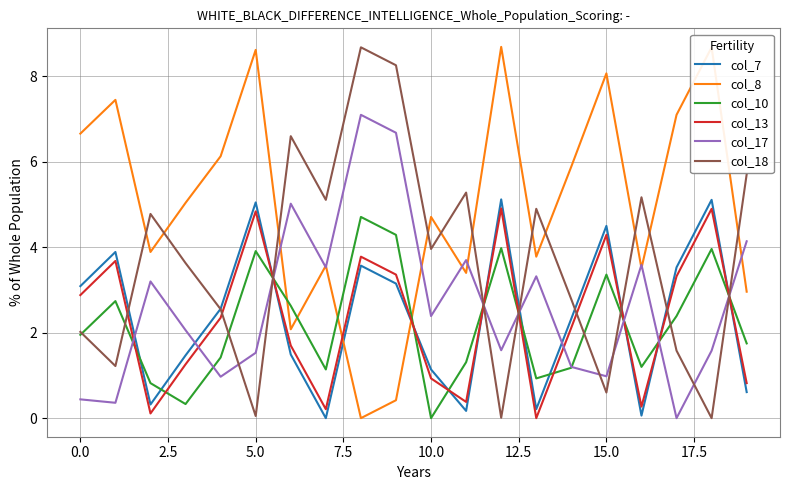

What is the difference between the maximum and minimum values in the col_10 series?

4.7